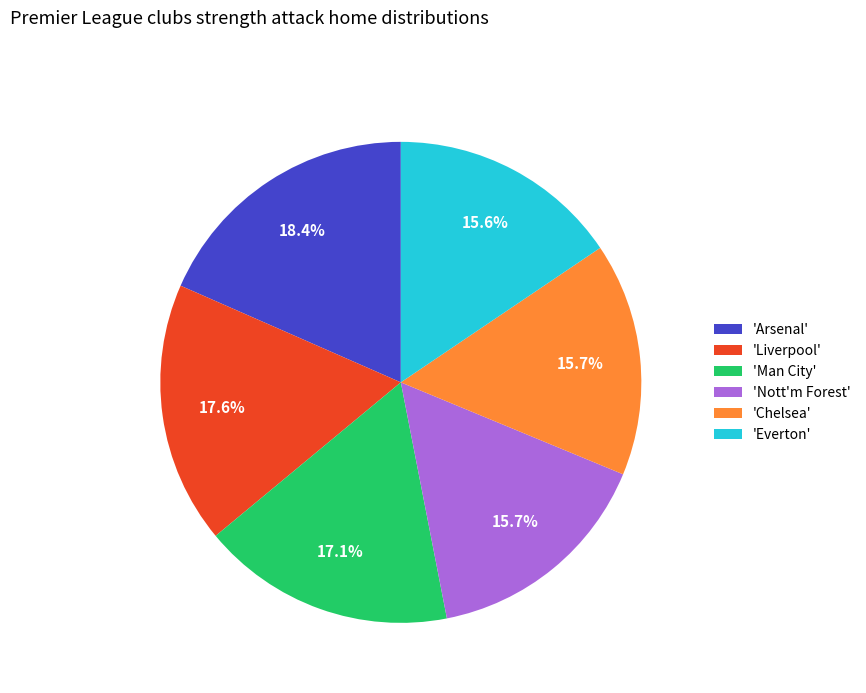

Combined, do 'Everton' and 'Arsenal' account for over 50%?

No